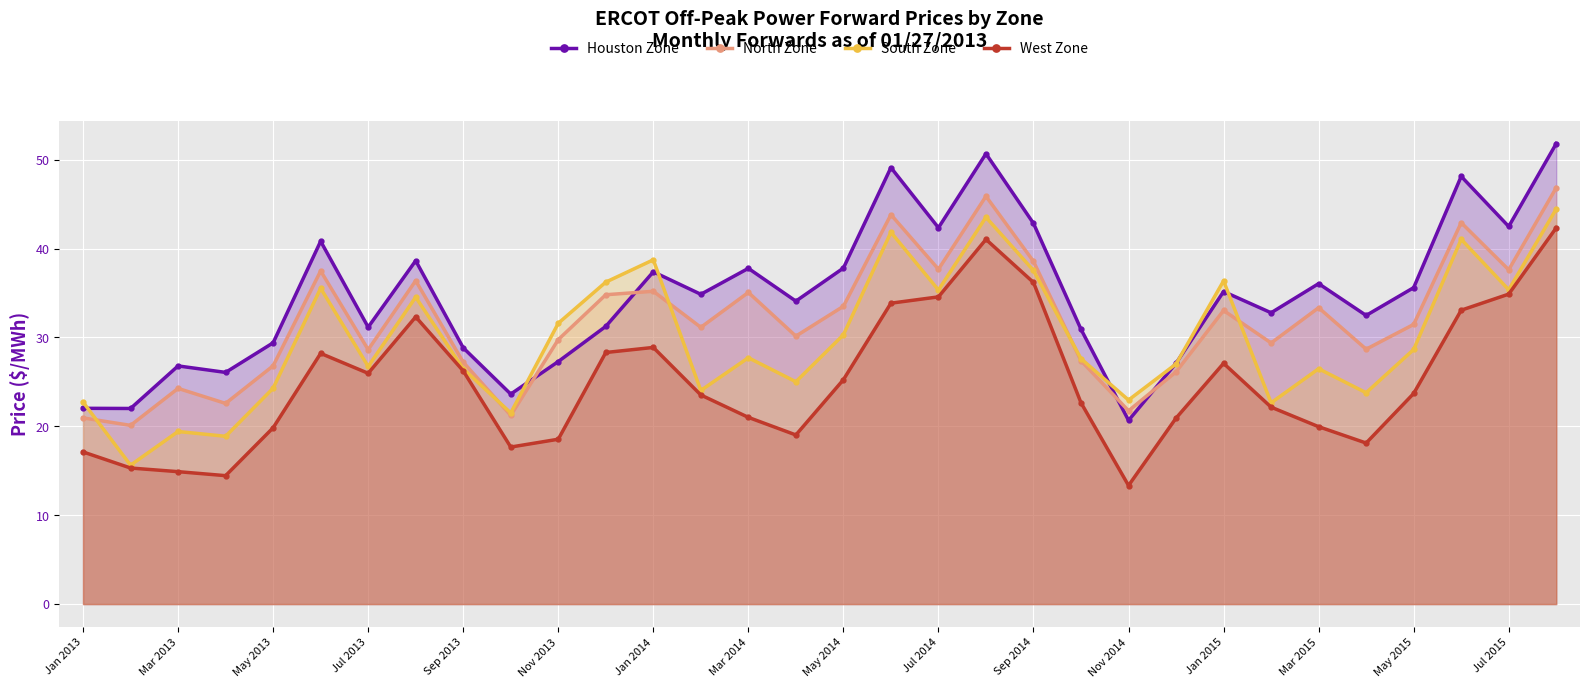

What is the sum of all West Zone values?

800.5